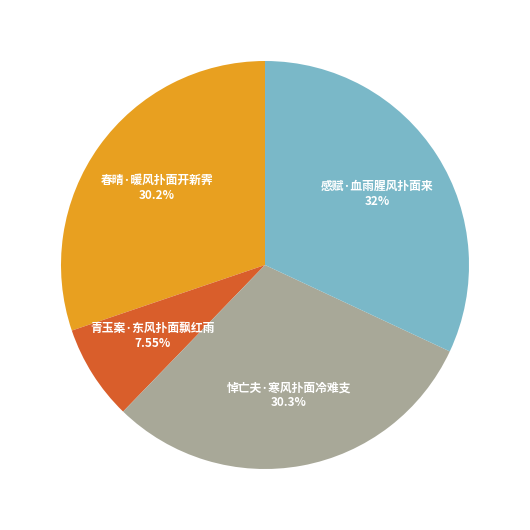

True or false: 青玉案·东风扑面飘红雨 accounts for 2% of the total.

False